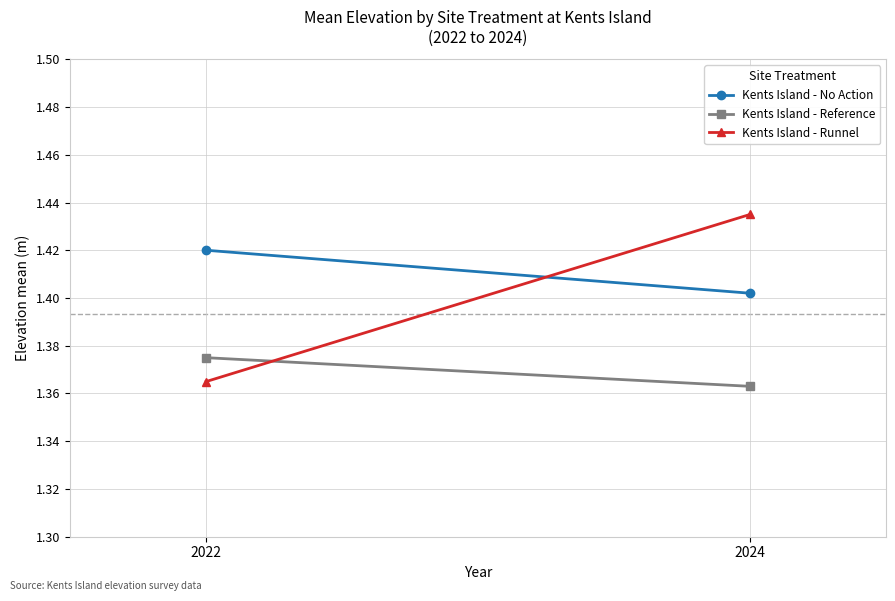

What is the sum of all Kents Island - Runnel values?

2.8